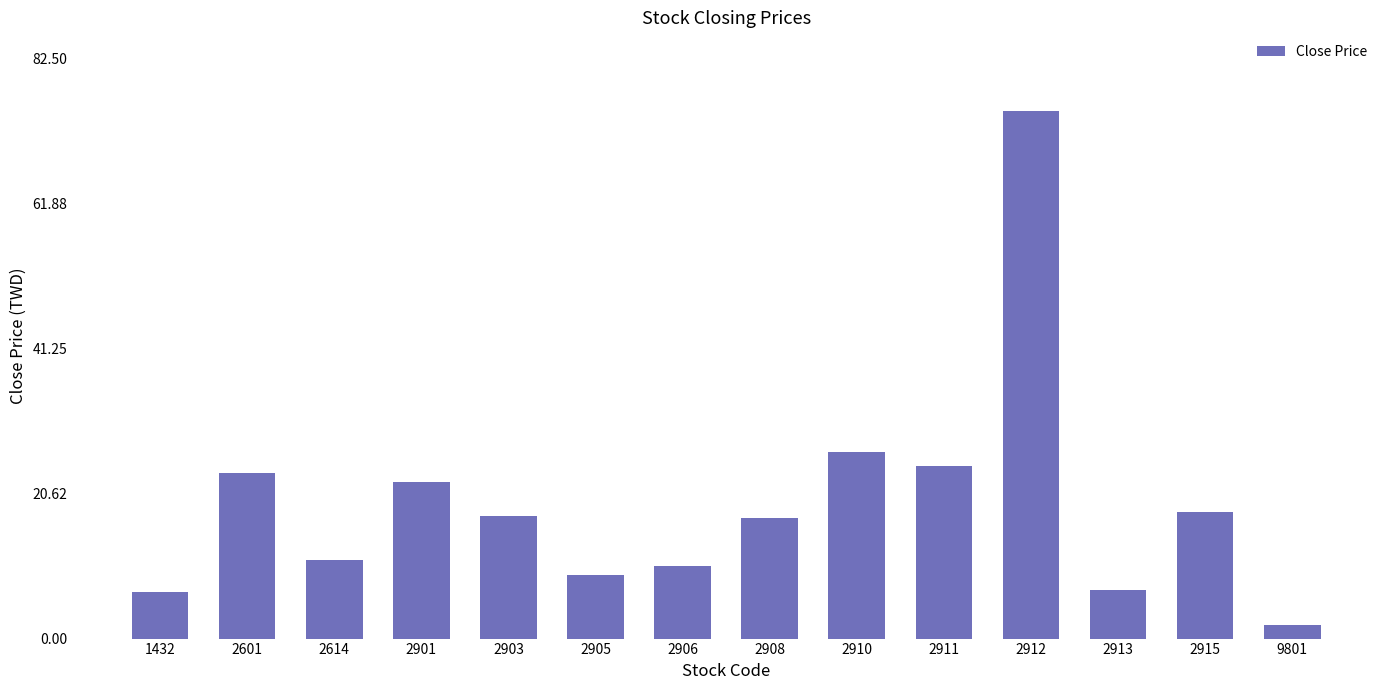

Count the number of data series in this chart.

1